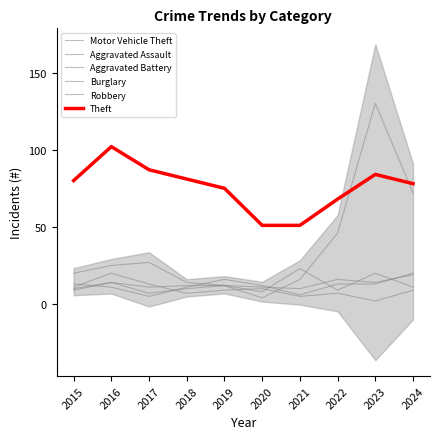

What is the average value of the Burglary series?

9